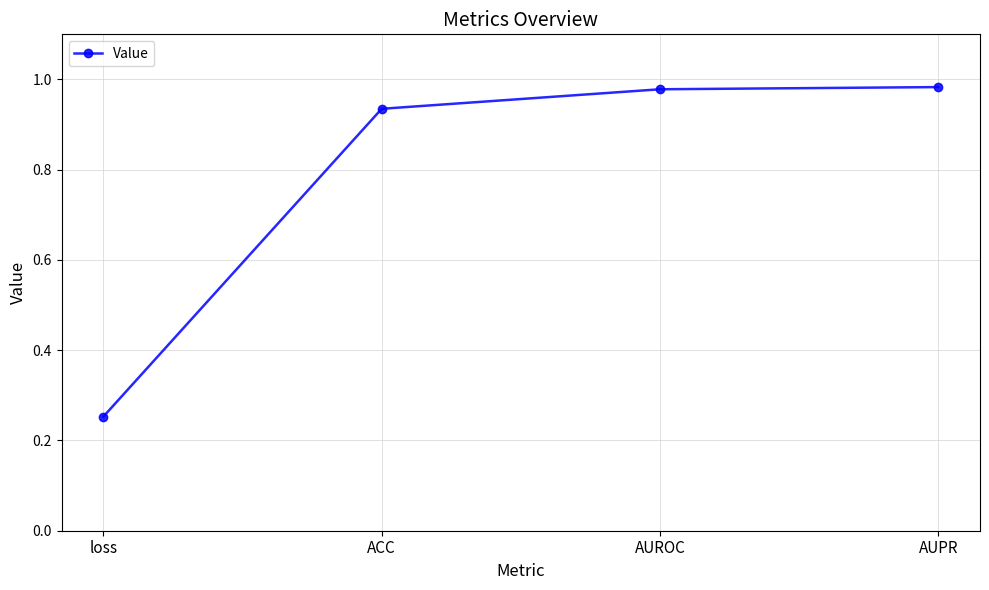

Is it true that the value at AUPR is 1.4?

False